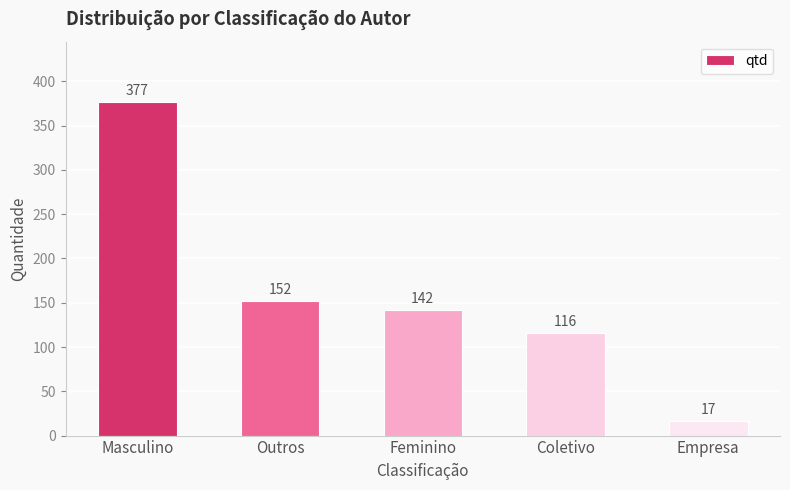

True or false: the data shows 152 at Outros.

True